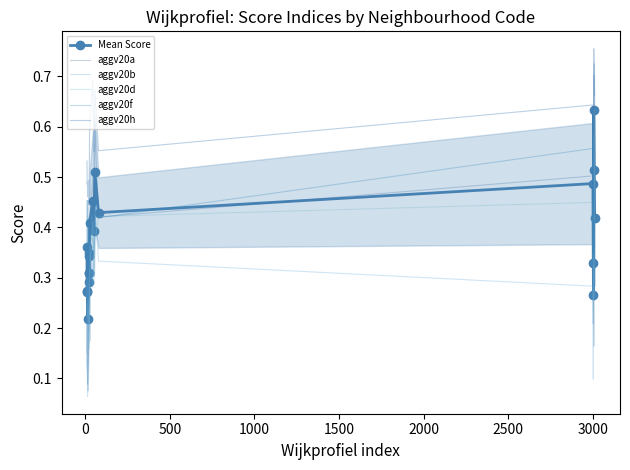

Reading left to right, what are all the values shown in this chart?

Mean Score: 0.3	0.4	0.3	0.2	0.3	0.3	0.3	0.3	0.3	0.4	0.5	0.4	0.5	0.4	0.5	0.3	0.3	0.5	0.6	0.4
aggv20a: 0.1	0.3	0.2	0.1	0.2	0.3	0.3	0.3	0.3	0.4	0.5	0.4	0.6	0.4	0.5	0.2	0.2	0.5	0.7	0.4
aggv20b: 0.1	0.3	0.1	0.1	0.2	0.3	0.3	0.3	0.2	0.4	0.3	0.4	0.4	0.3	0.3	0.1	0.2	0.4	0.6	0.3
aggv20d: 0.3	0.2	0.2	0.2	0.2	0.2	0.2	0.3	0.2	0.3	0.4	0.3	0.4	0.4	0.4	0.4	0.2	0.5	0.6	0.4
aggv20f: 0.3	0.5	0.4	0.3	0.4	0.4	0.4	0.4	0.4	0.4	0.4	0.4	0.5	0.4	0.6	0.4	0.3	0.5	0.5	0.4
aggv20h: 0.5	0.5	0.5	0.5	0.5	0.5	0.4	0.5	0.5	0.6	0.7	0.6	0.7	0.6	0.6	0.6	0.3	0.6	0.8	0.7